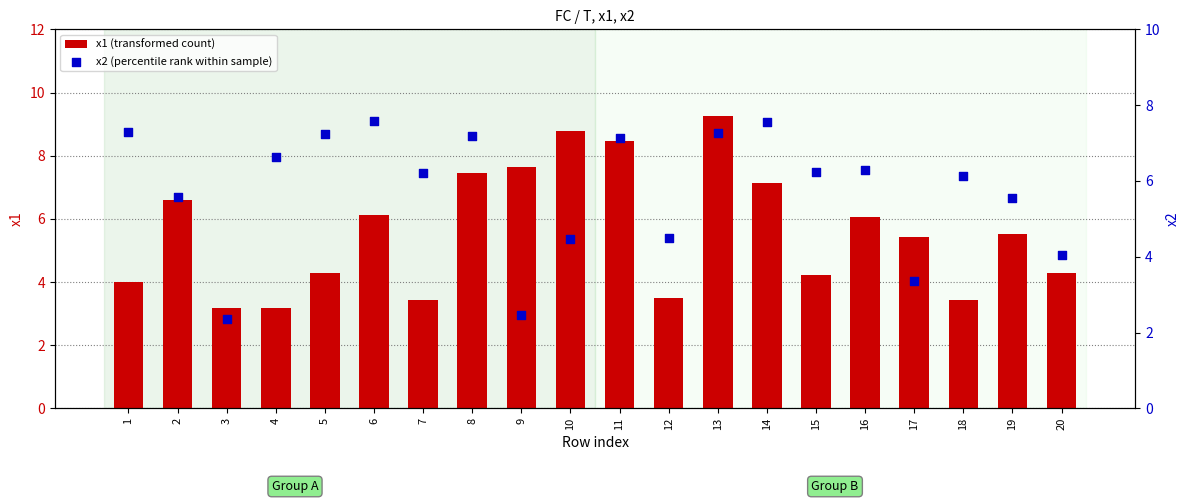

Which series has the largest Y range (max minus min)?

x1 (transformed count)